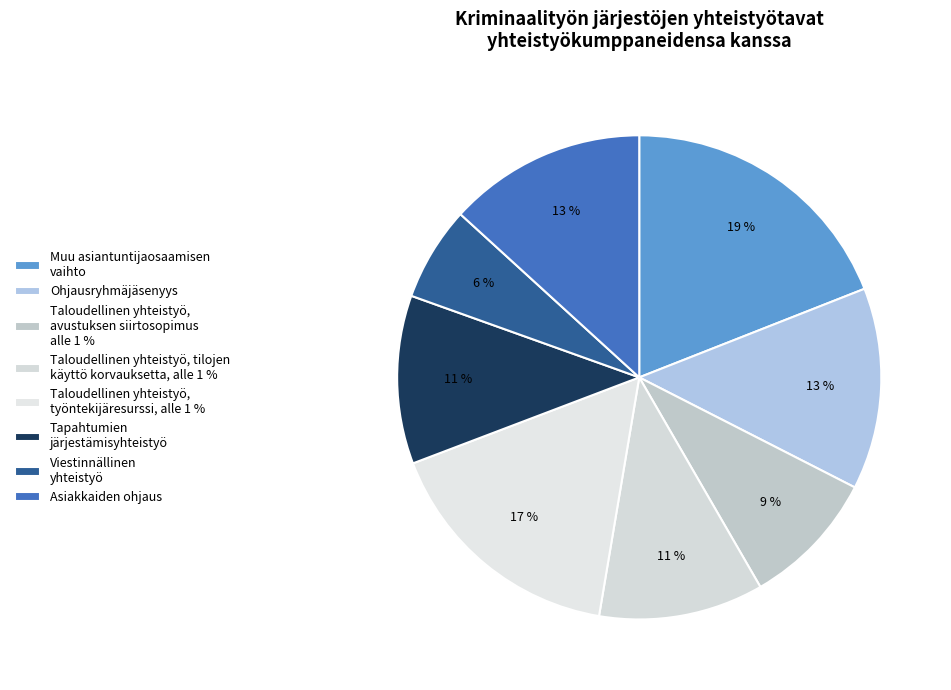

What is the smallest slice in the pie chart?

Viestinnällinen yhteistyö